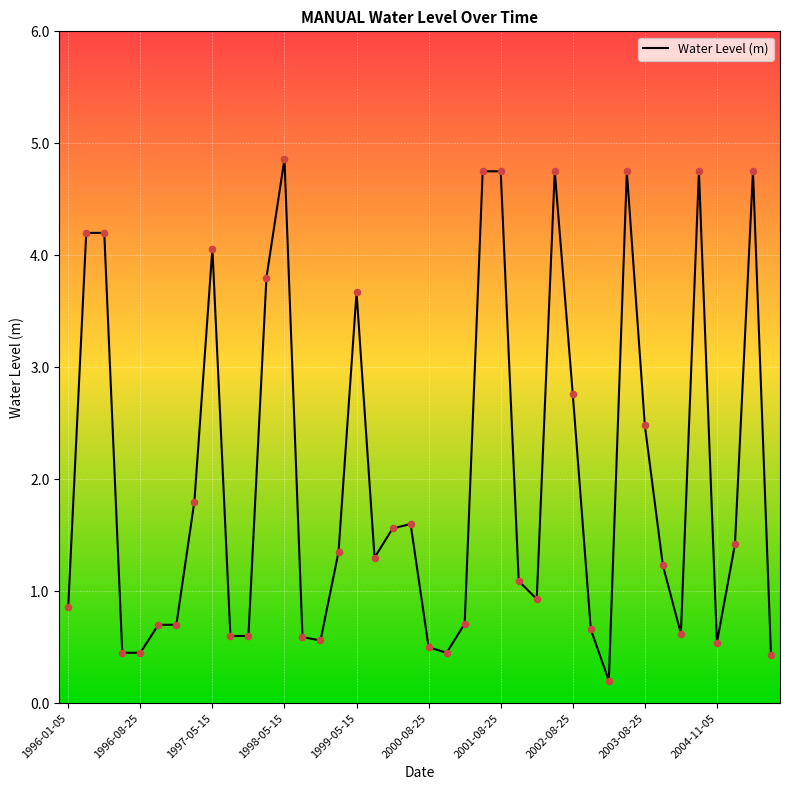

What is the difference between the maximum and minimum values?

4.7